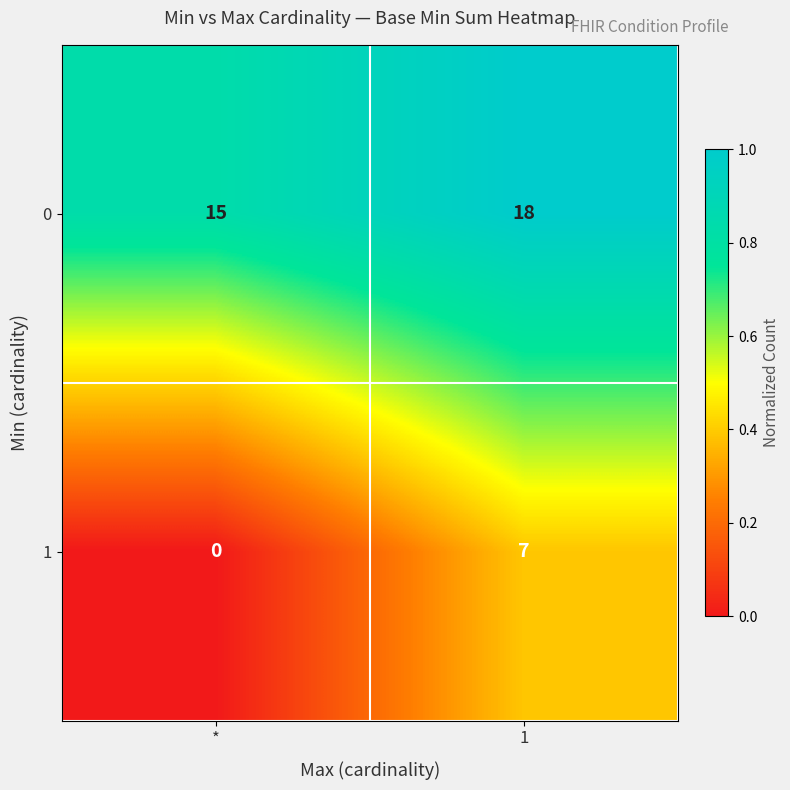

The value of 0 at * is 15. True or false?

True